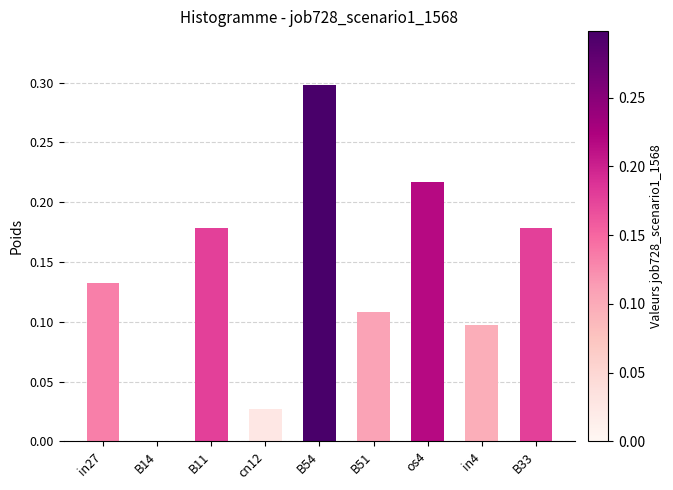

Count the number of data series in this chart.

1